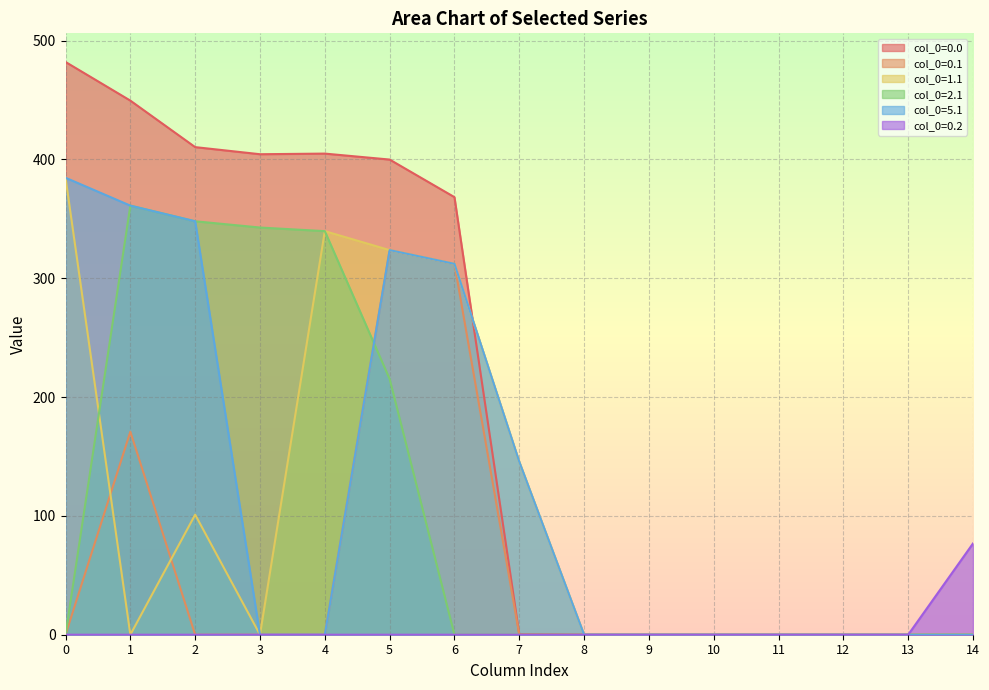

True or false: col_0=0.1 has more than 2 interior local peaks.

False